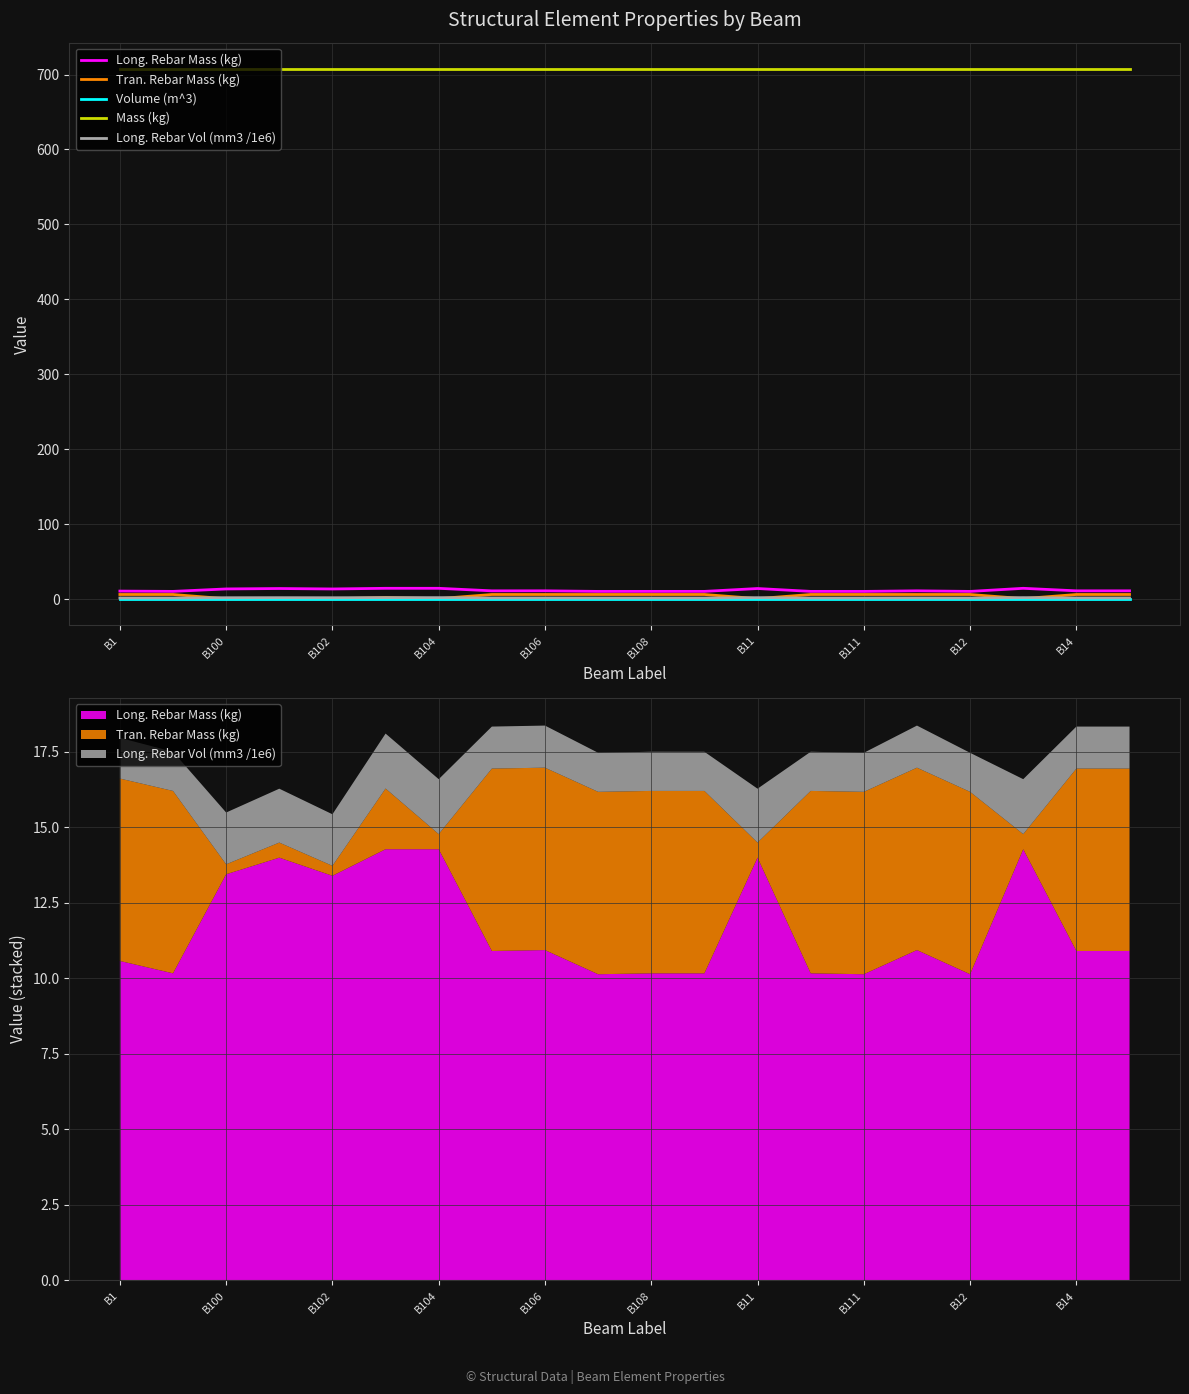

What is the total value across all series at 19?

725.8